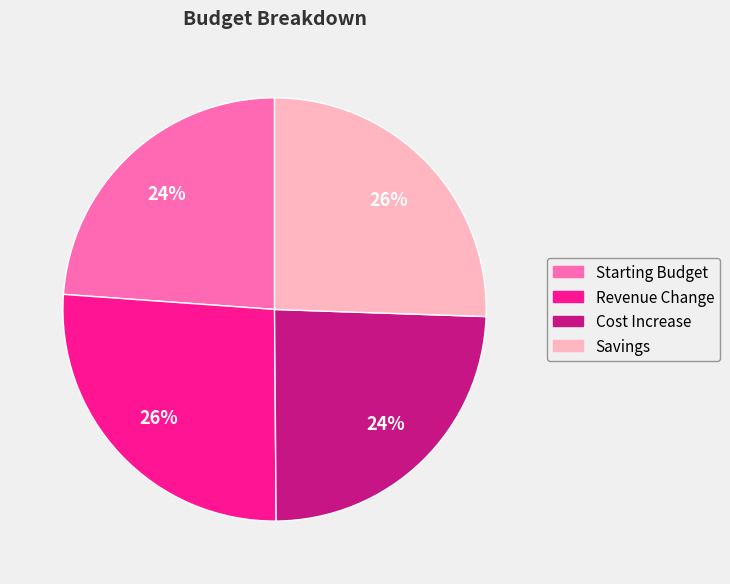

Which has a higher value, Savings or Starting Budget?

Savings